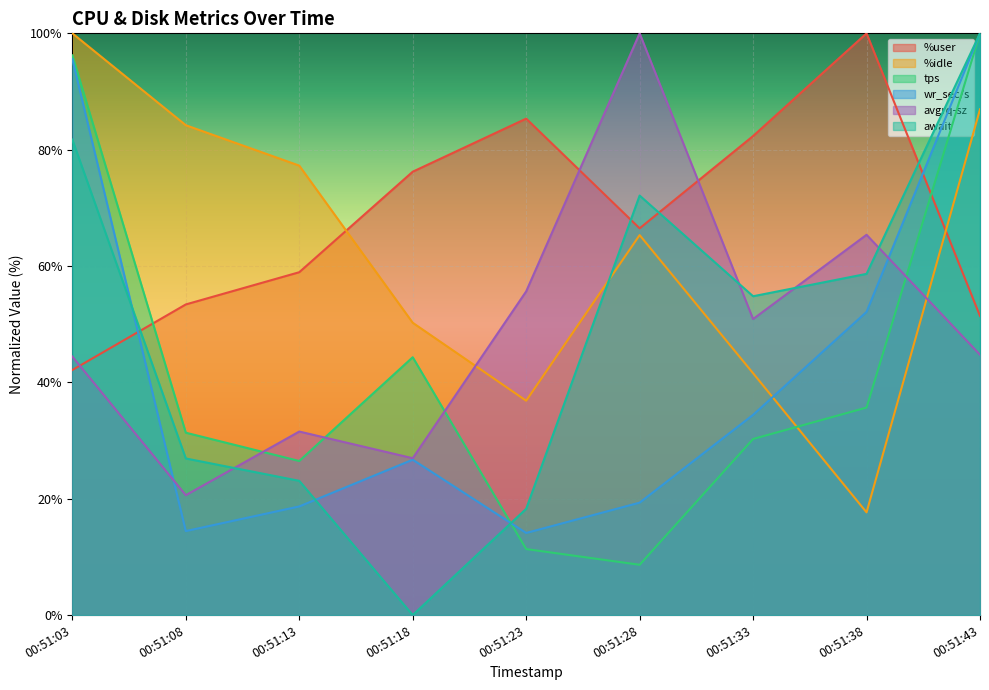

How many interior local valleys does the avgrq-sz series have?

3